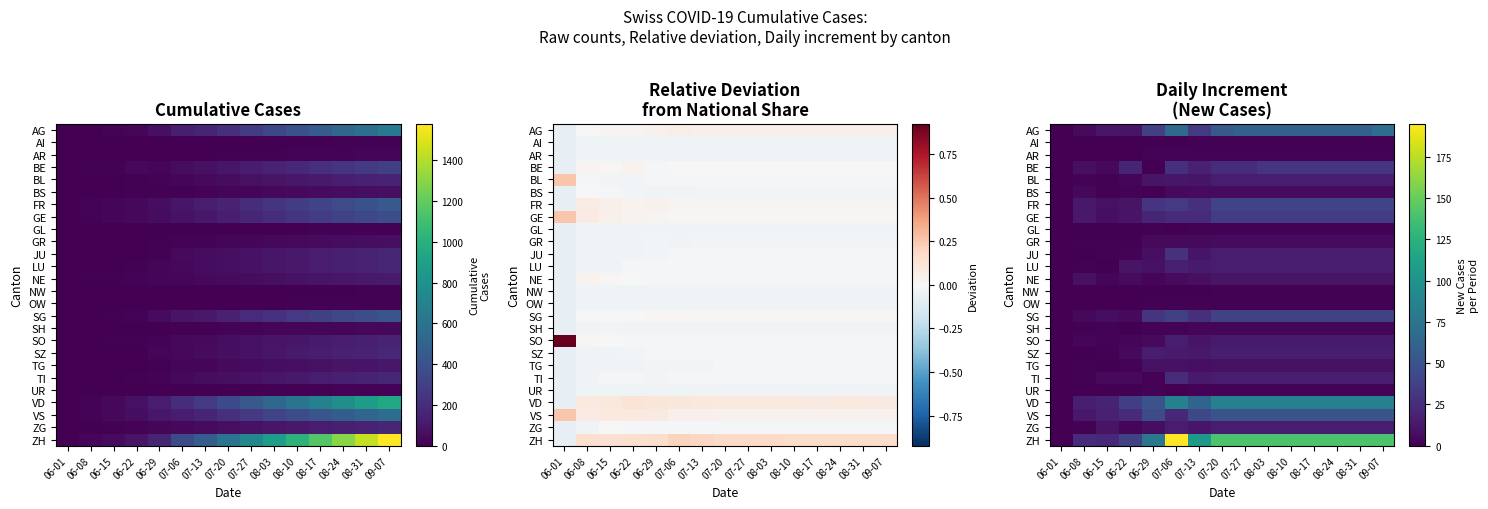

At which label is VD closest to 43?

06-22